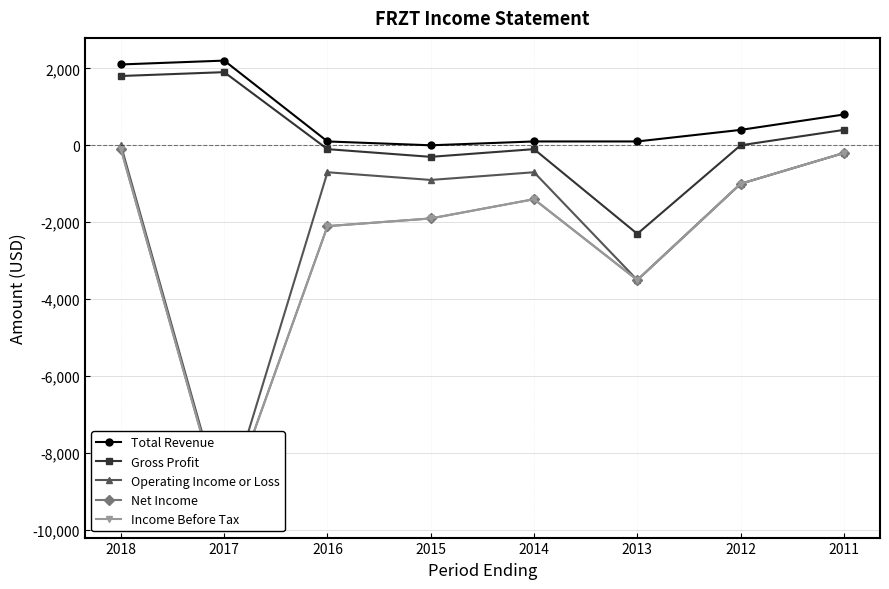

How many negative values does the Operating Income or Loss series have?

7